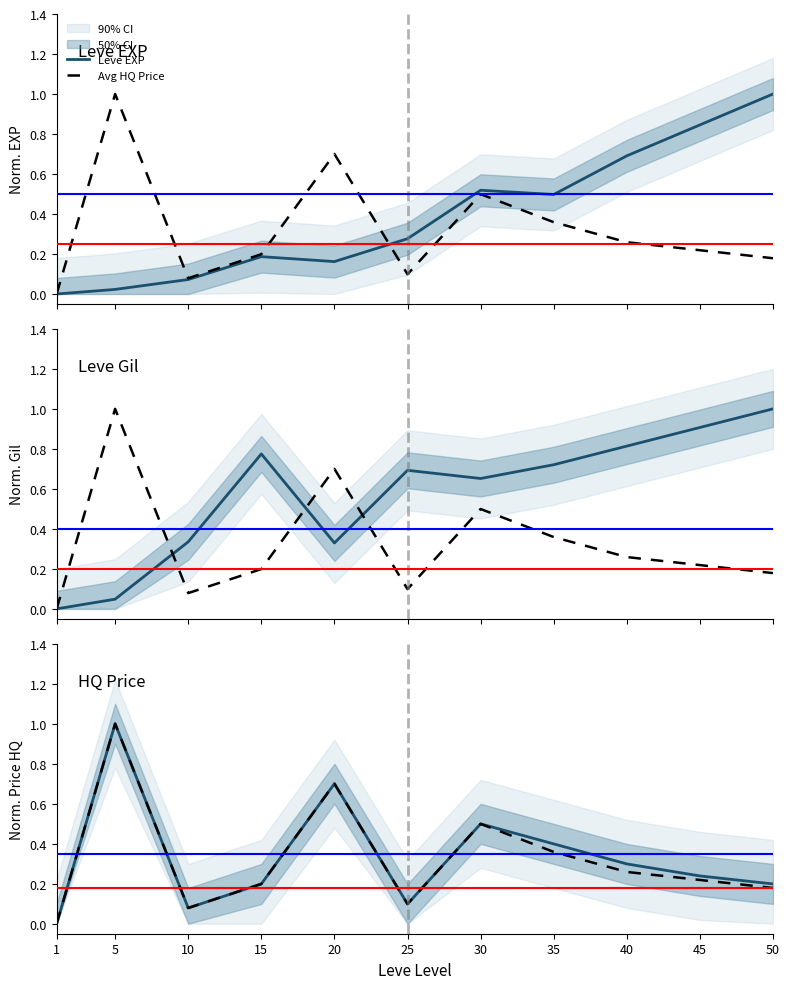

How many categories are shown in the chart?

11